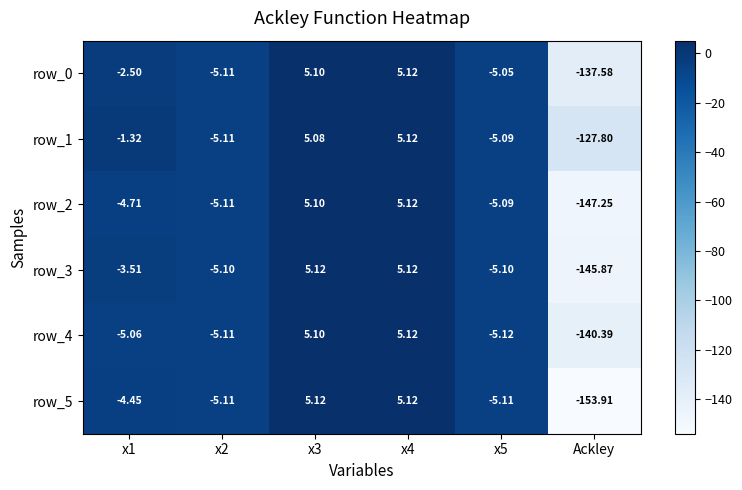

Where is row_1 nearest to the value -61?

x2